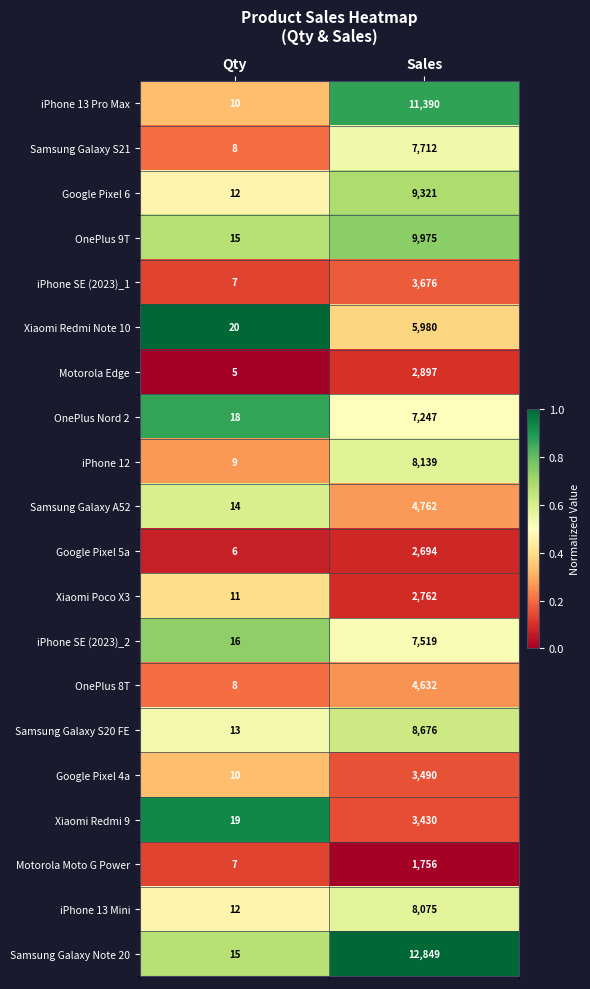

Which category has the lowest value across all series?

Qty